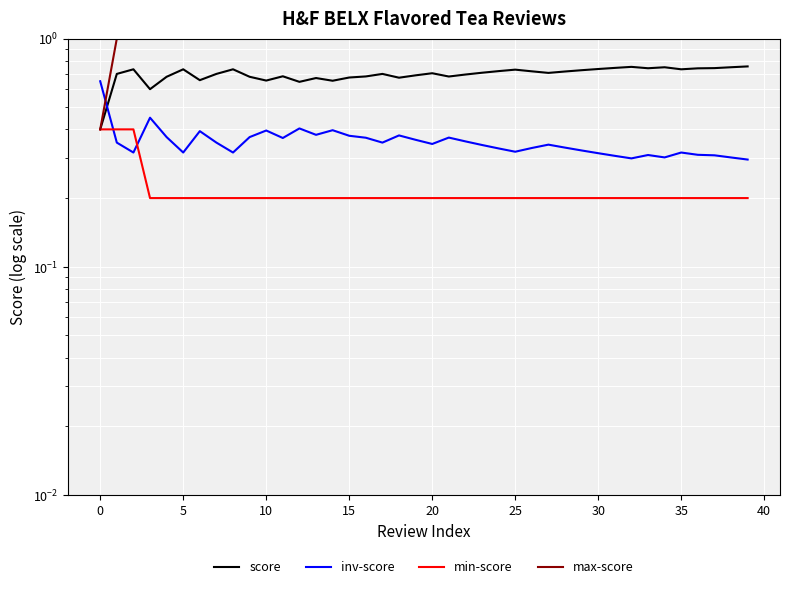

True or false: max-score has a value of 1.0 at 15.

True